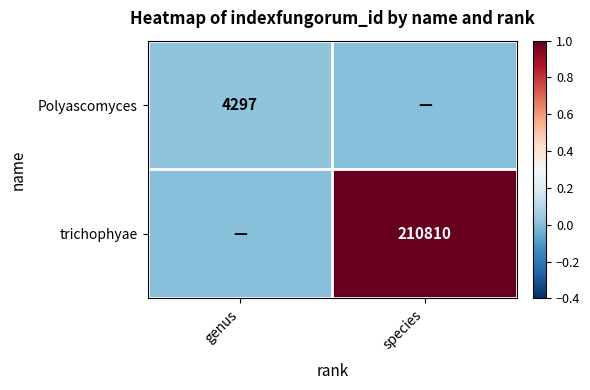

At how many categories does at least one series exceed 0?

2